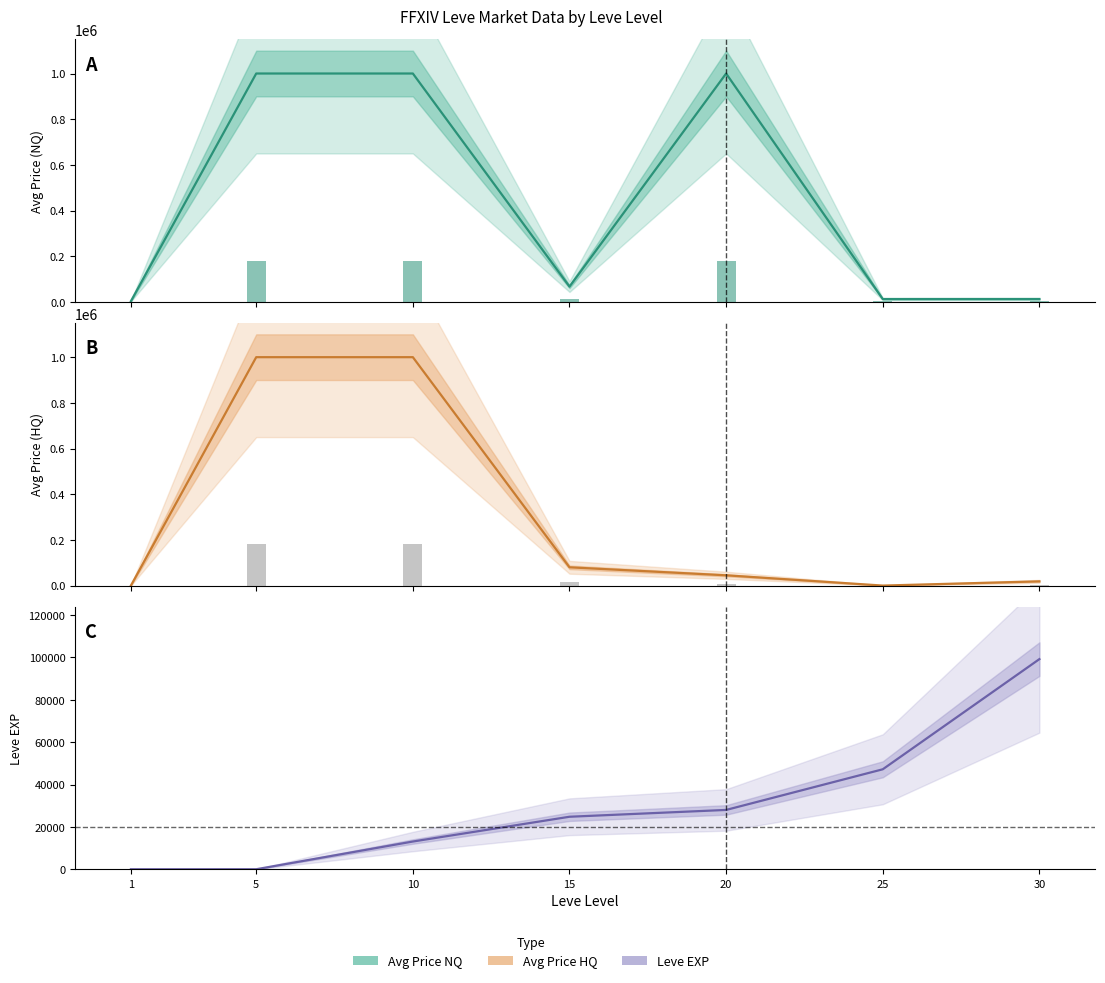

What is the spread (max minus min) of values at 15?

55220.0